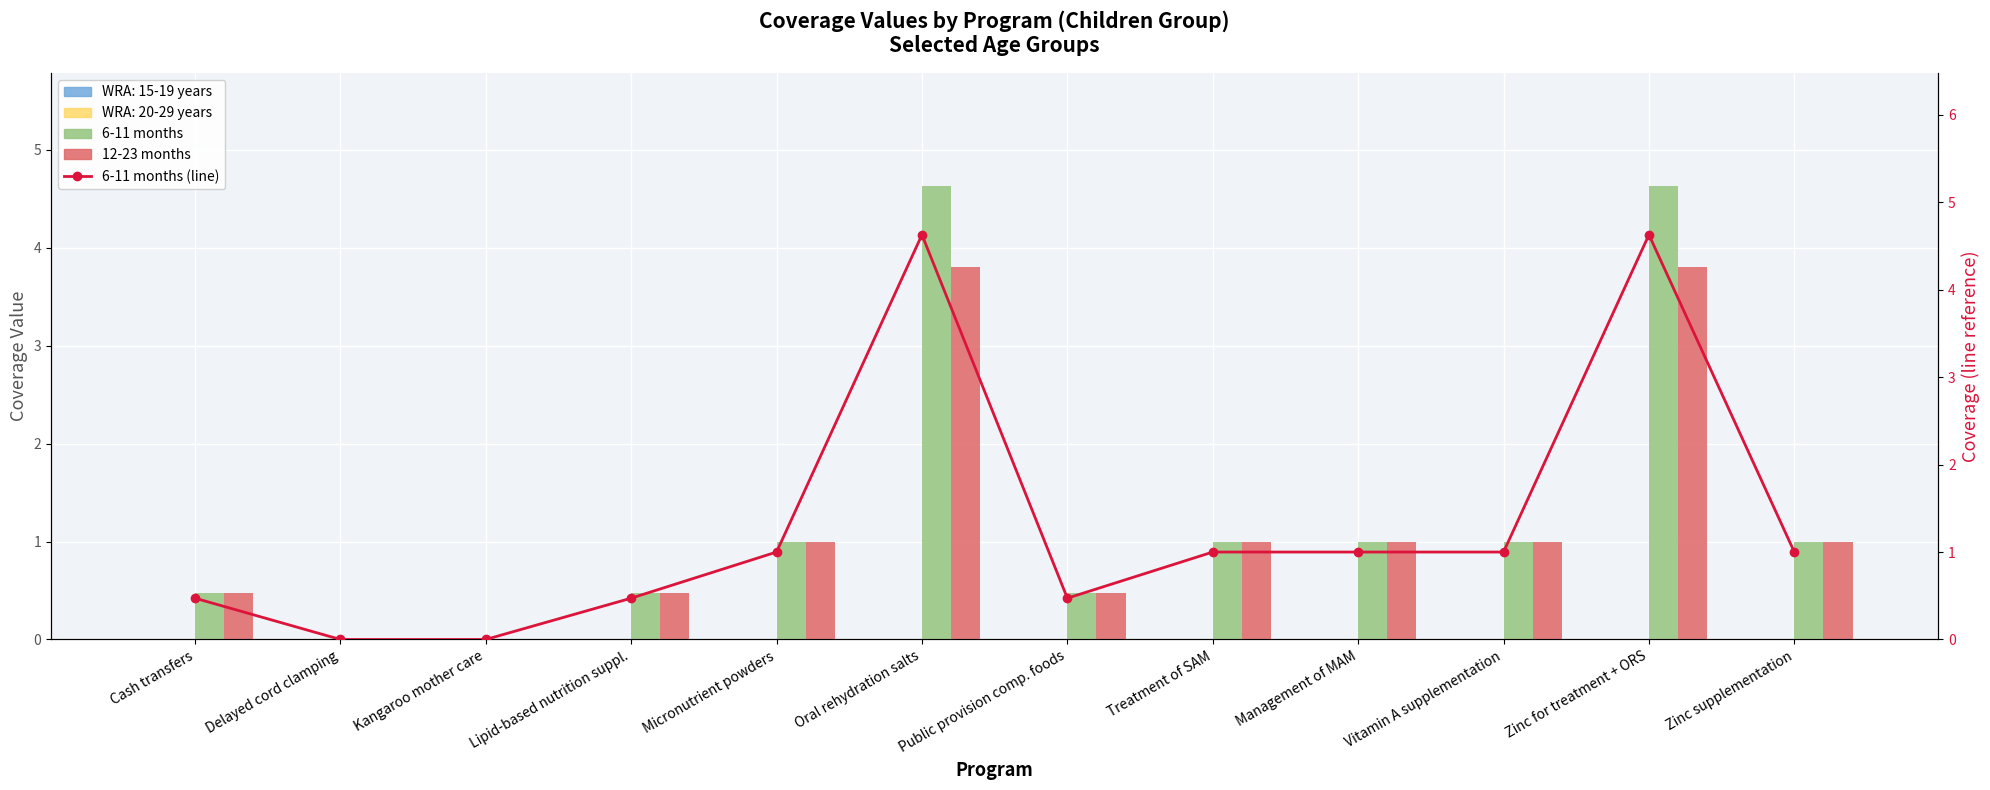

What is the total value across all series at Vitamin A supplementation?

3.0